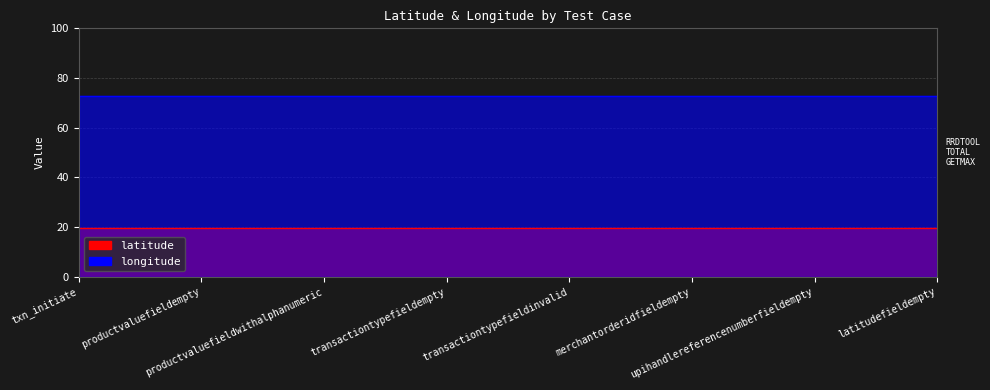

List the series in order of their peak value, highest first.

longitude, latitude